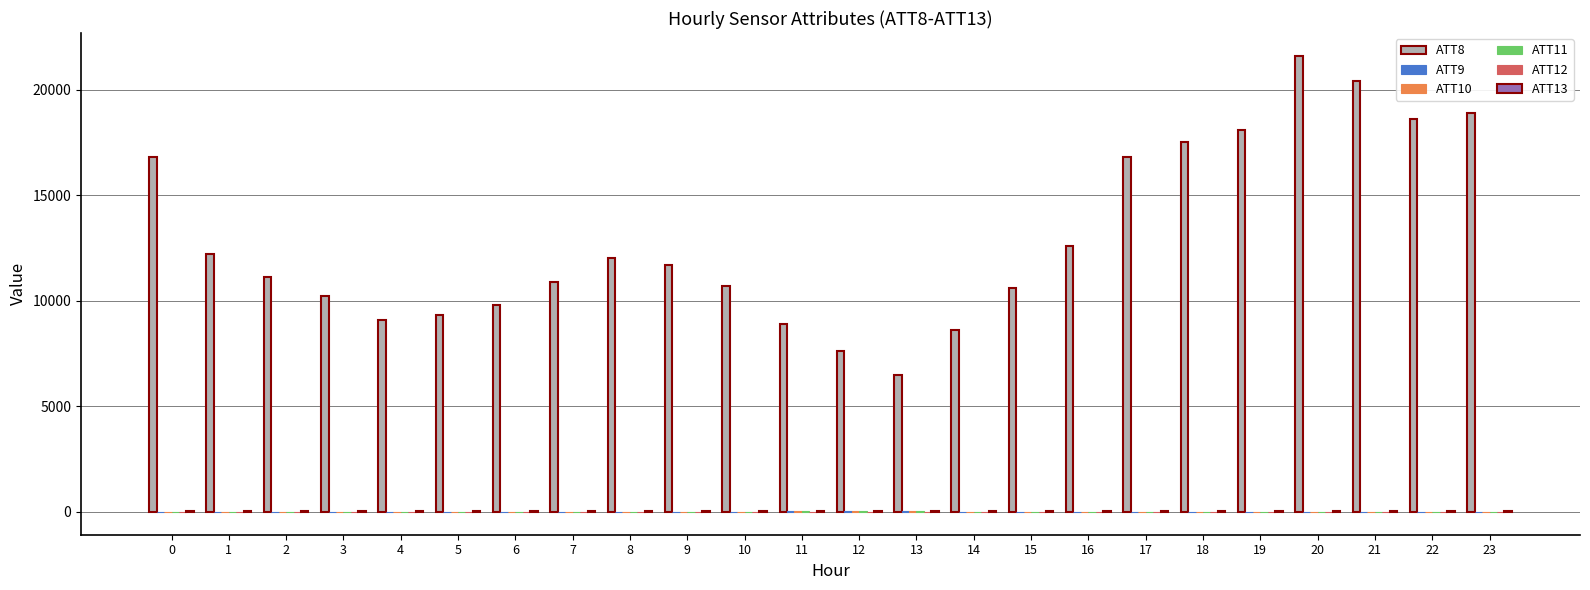

The value of ATT8 at 6 is 5712.8. True or false?

False